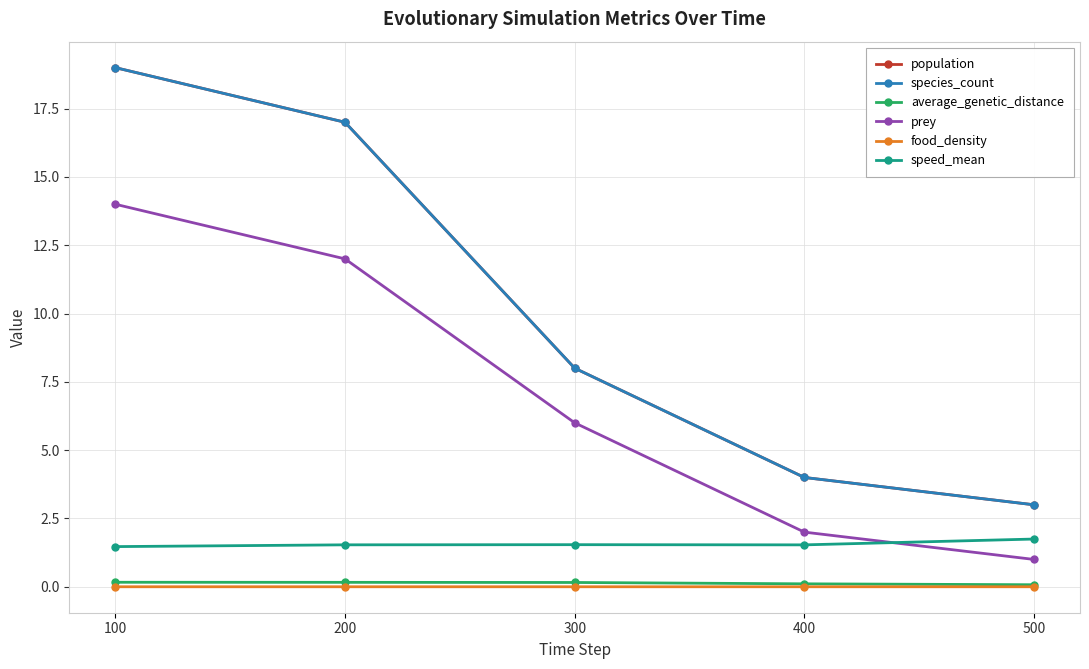

Does the chart have visible grid lines?

Yes